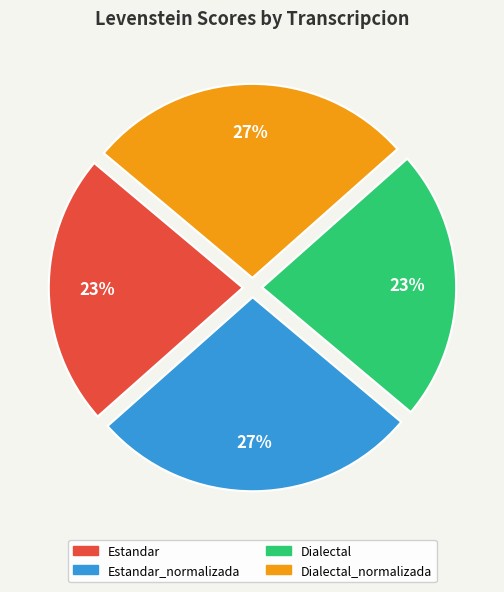

To the nearest percent, what is the average slice percentage?

25%